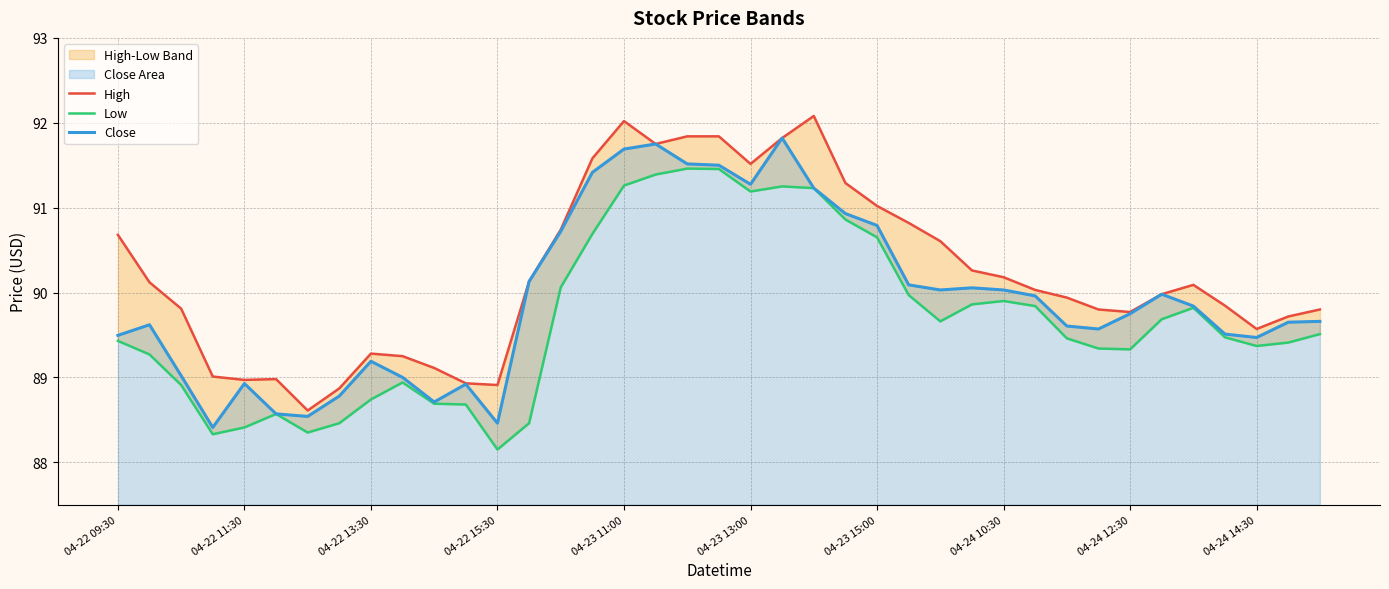

What is the difference between the High values at 34 and 11?

1.2